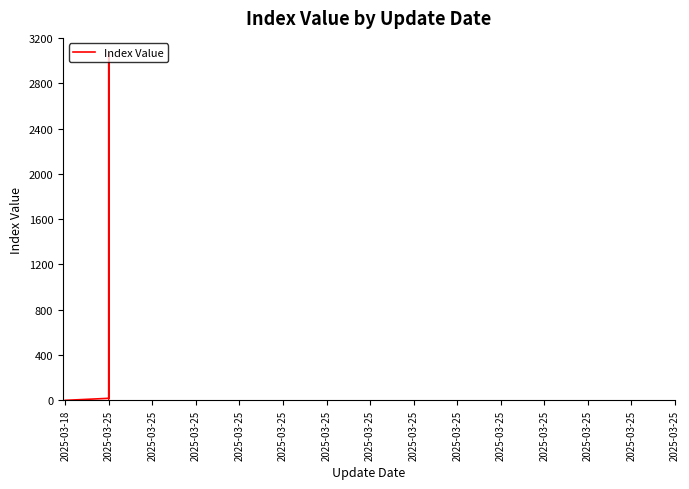

What is the ratio of the value at 2025-03-25 to the value at 2025-03-25?

3.4